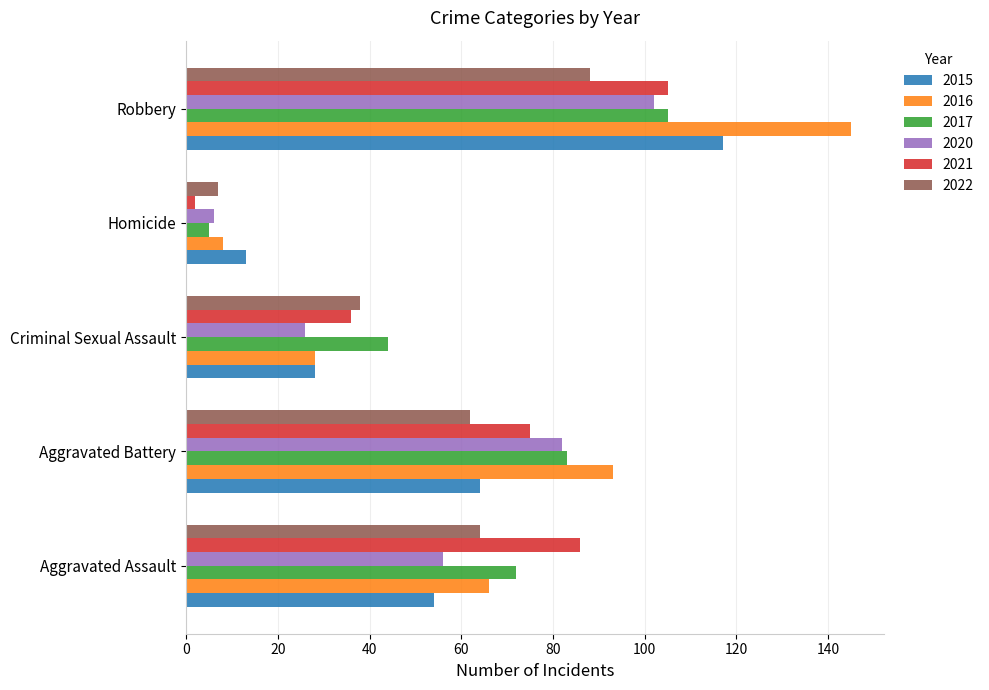

What is the average value of the 2020 series?

54